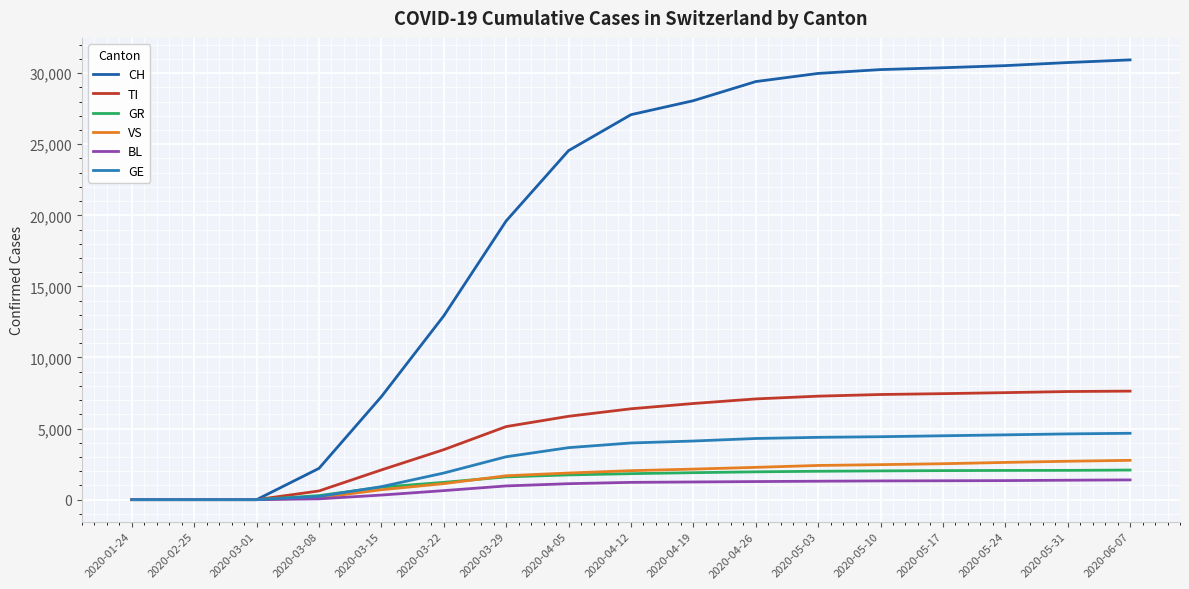

Between 2020-03-22 and 2020-03-29, which series saw the biggest shift?

CH